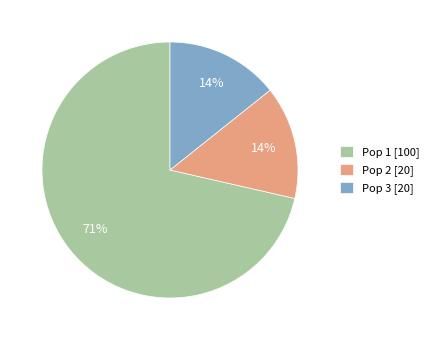

How many slices are in this pie chart?

3